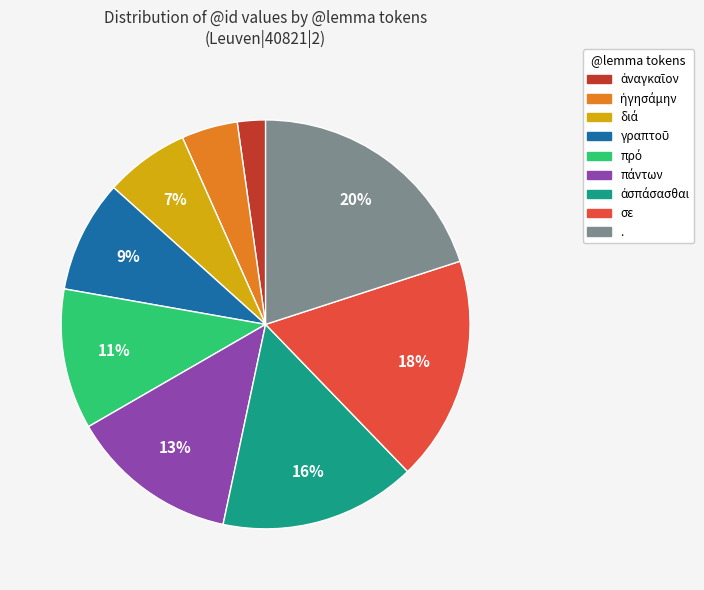

Is there any slice that represents more than half of the pie?

No